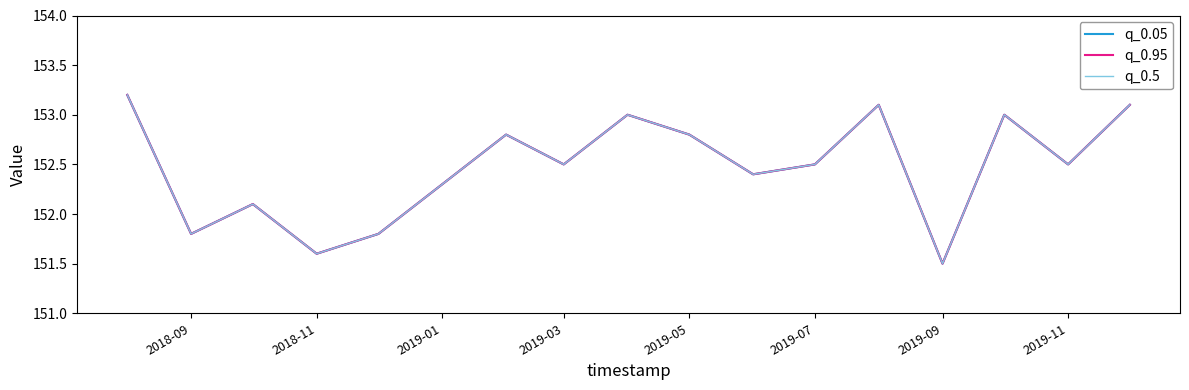

Does the chart display data point markers on the line(s)?

No